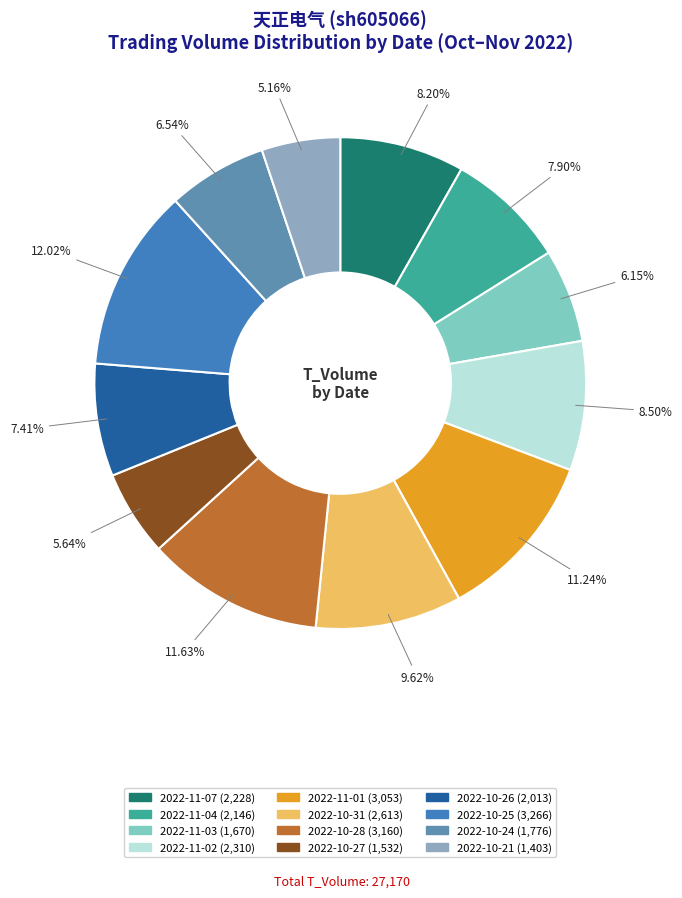

Which has a higher value, 2022-10-27 or 2022-11-07?

2022-11-07